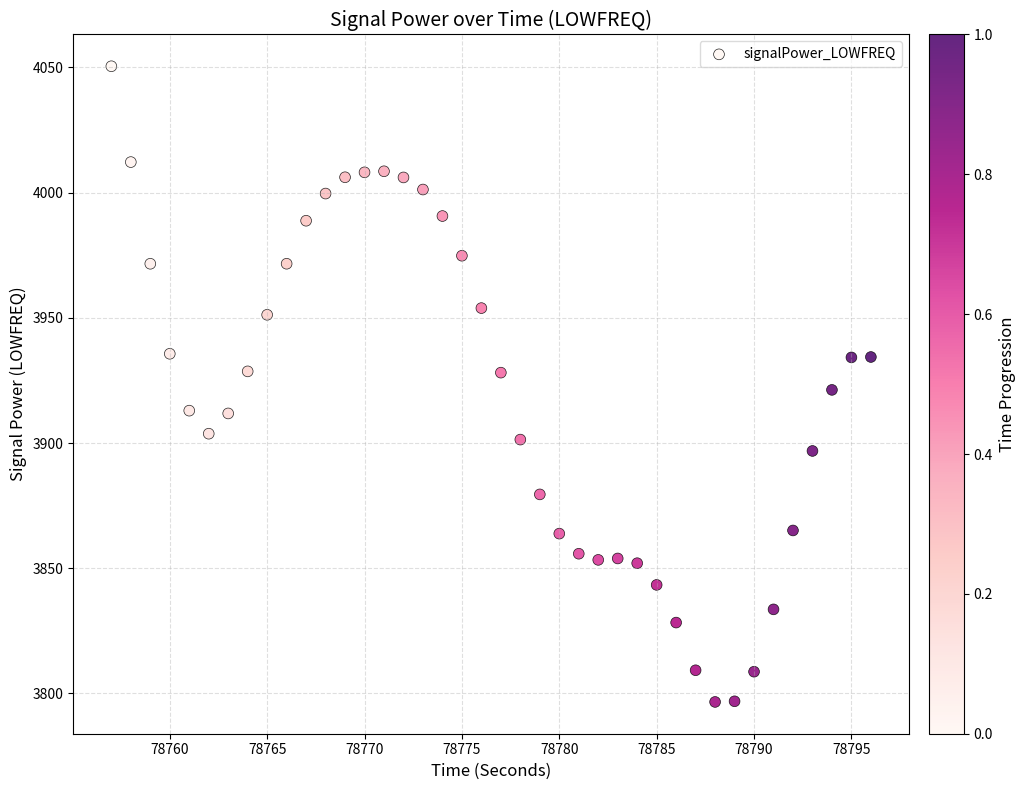

What is the range of Y values (max minus min)?

253.8